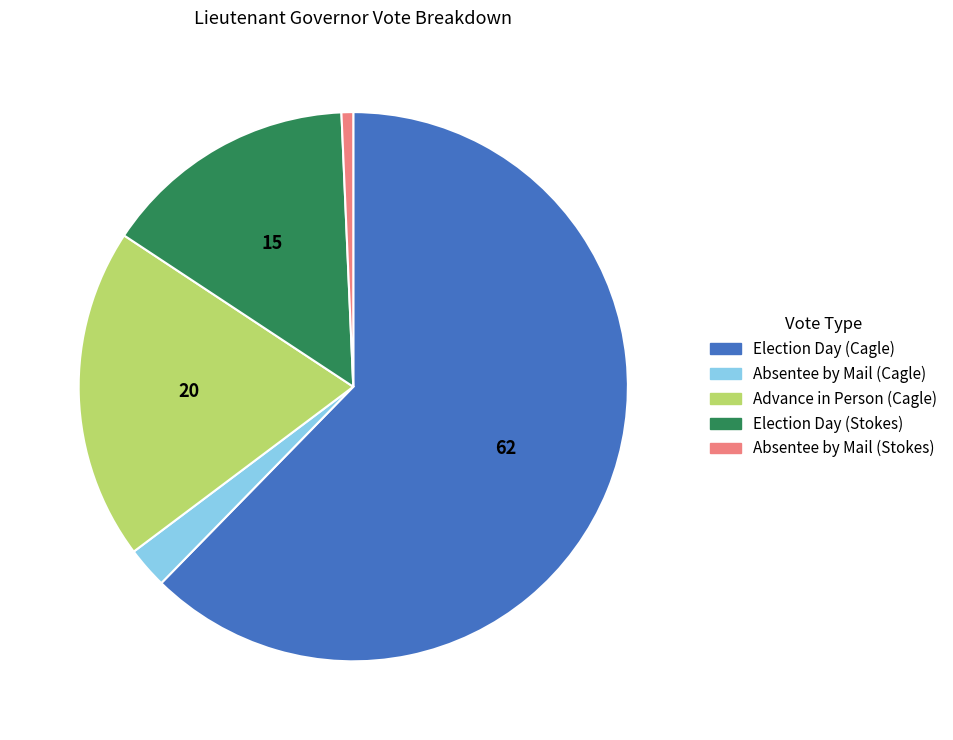

What is the ratio of the value at Election Day (Stokes) to the value at Absentee by Mail (Stokes)?

21.8